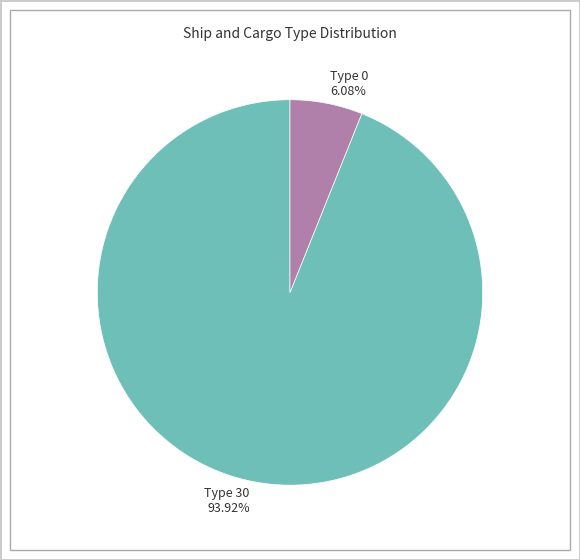

To the nearest percent, what is the average slice percentage?

50%